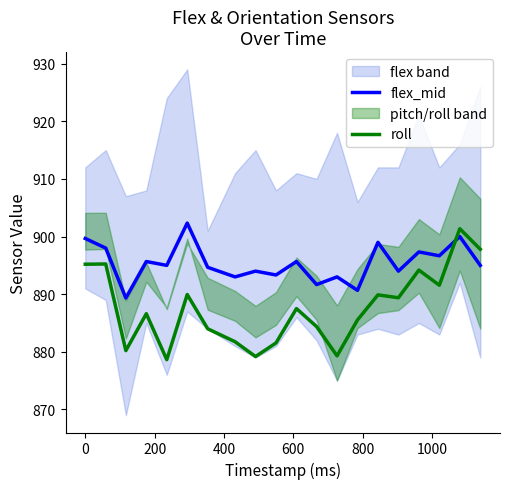

True or false: flex_mid has more than 0 interior local peaks.

True